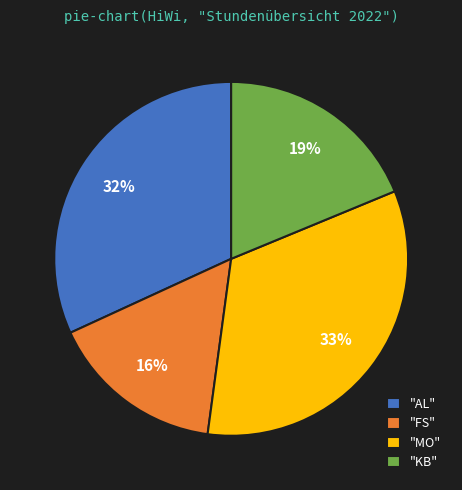

To the nearest percent, what is the combined percentage of "KB" and "FS"?

35%